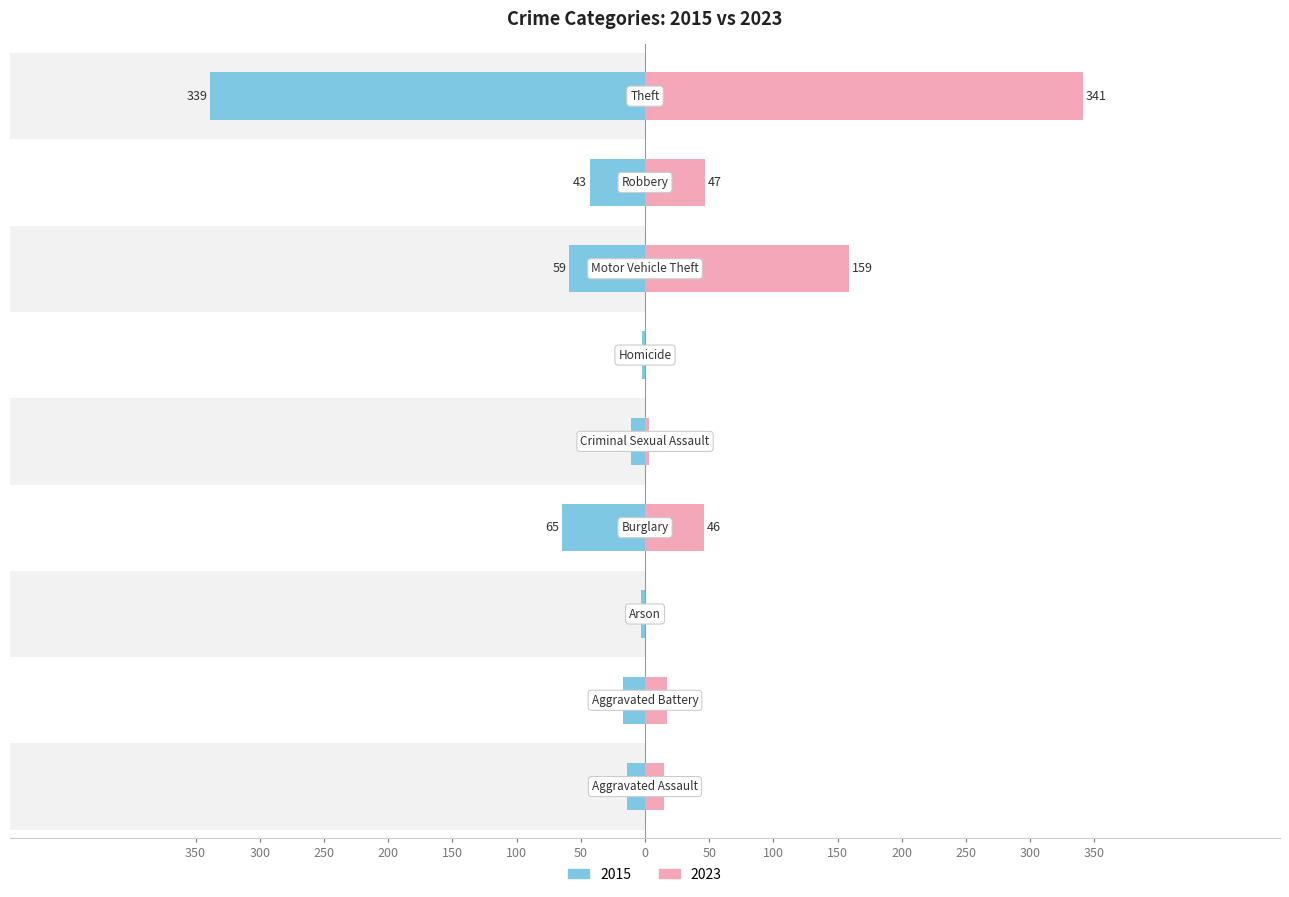

Where is 2023 nearest to the value 170?

Motor Vehicle Theft